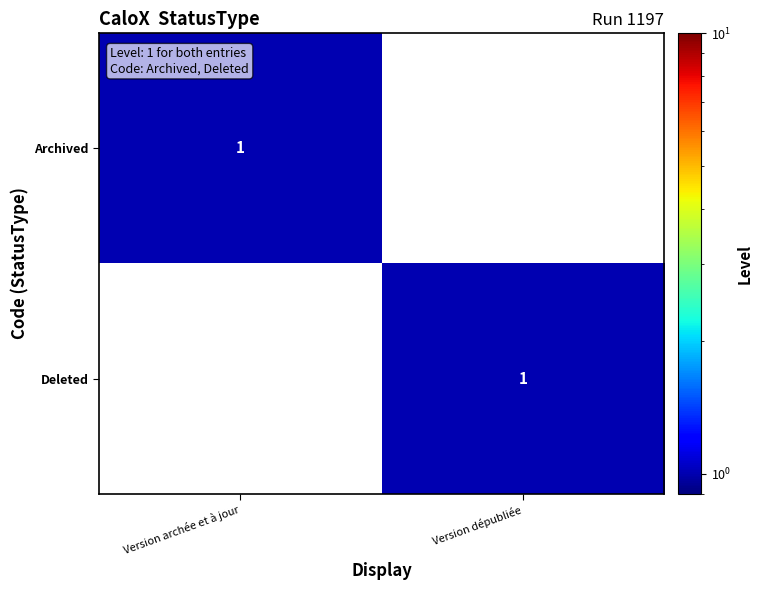

The value of Archived at Version archée et à jour is 2. True or false?

False